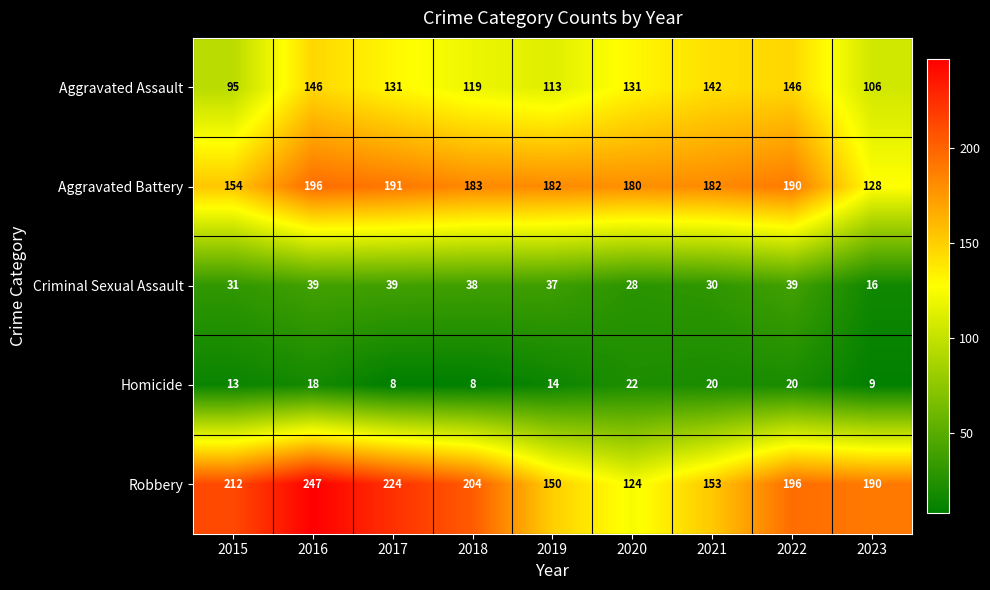

The Criminal Sexual Assault series shows 39 at 2017. True or false?

True